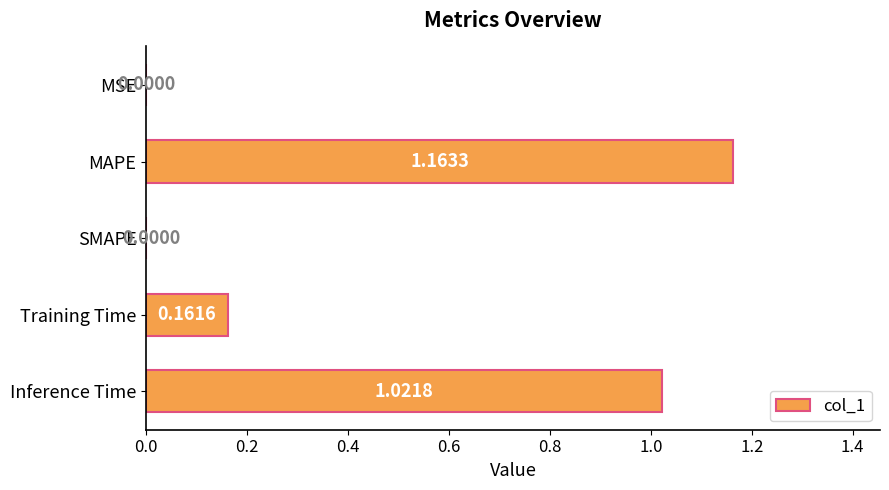

What is the change in value from MSE to MAPE?

+1.2